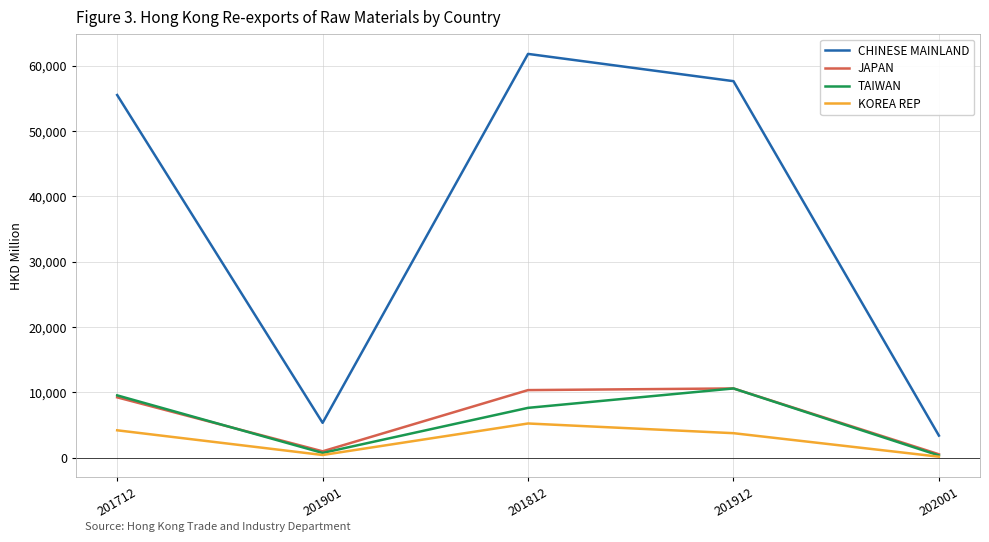

Which series has the largest total across all categories?

CHINESE MAINLAND